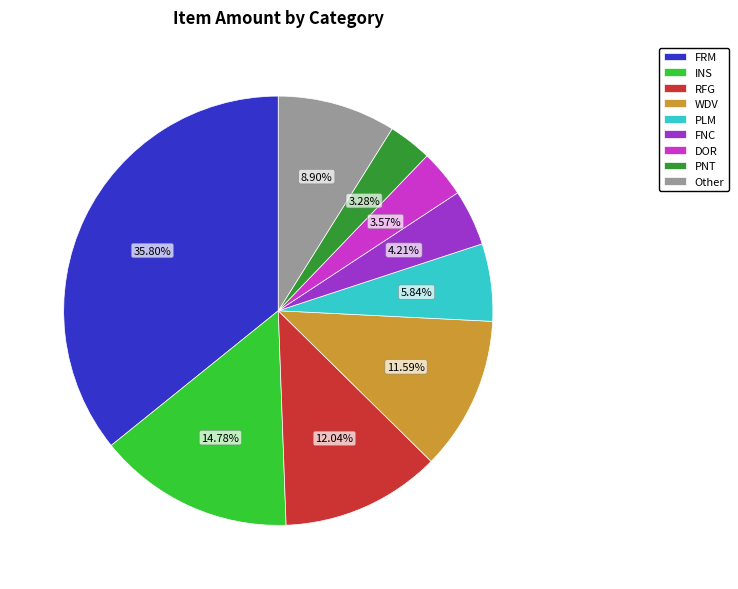

Does Other account for over 50% of the chart?

No